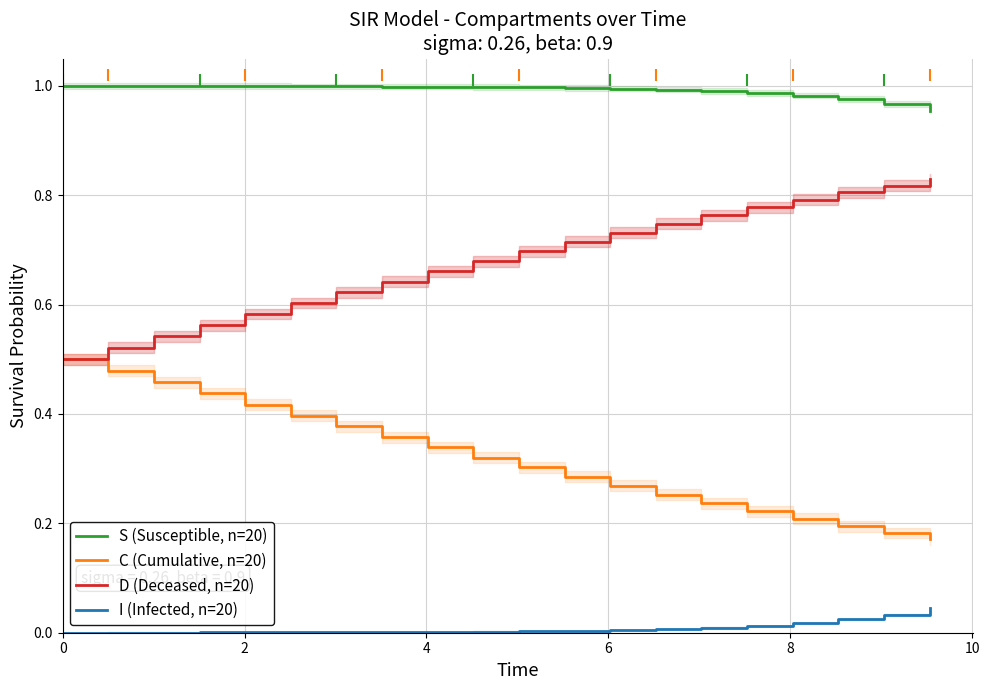

Rank the series by their maximum value, from lowest to highest.

I (Infected, n=20), C (Cumulative, n=20), D (Deceased, n=20), S (Susceptible, n=20)